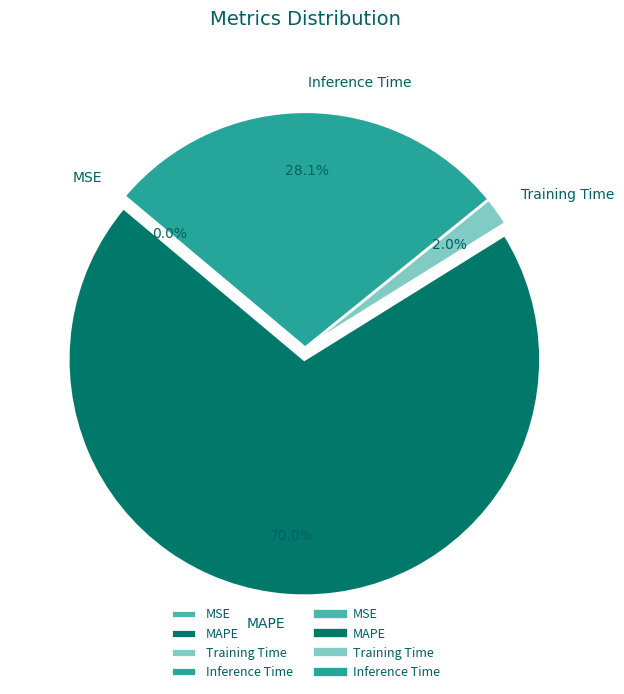

What percentage is NOT represented by Training Time?

98.0%